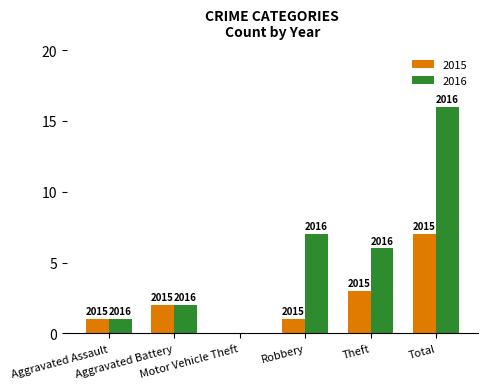

Are the bars grouped side by side (vs. stacked)?

Yes